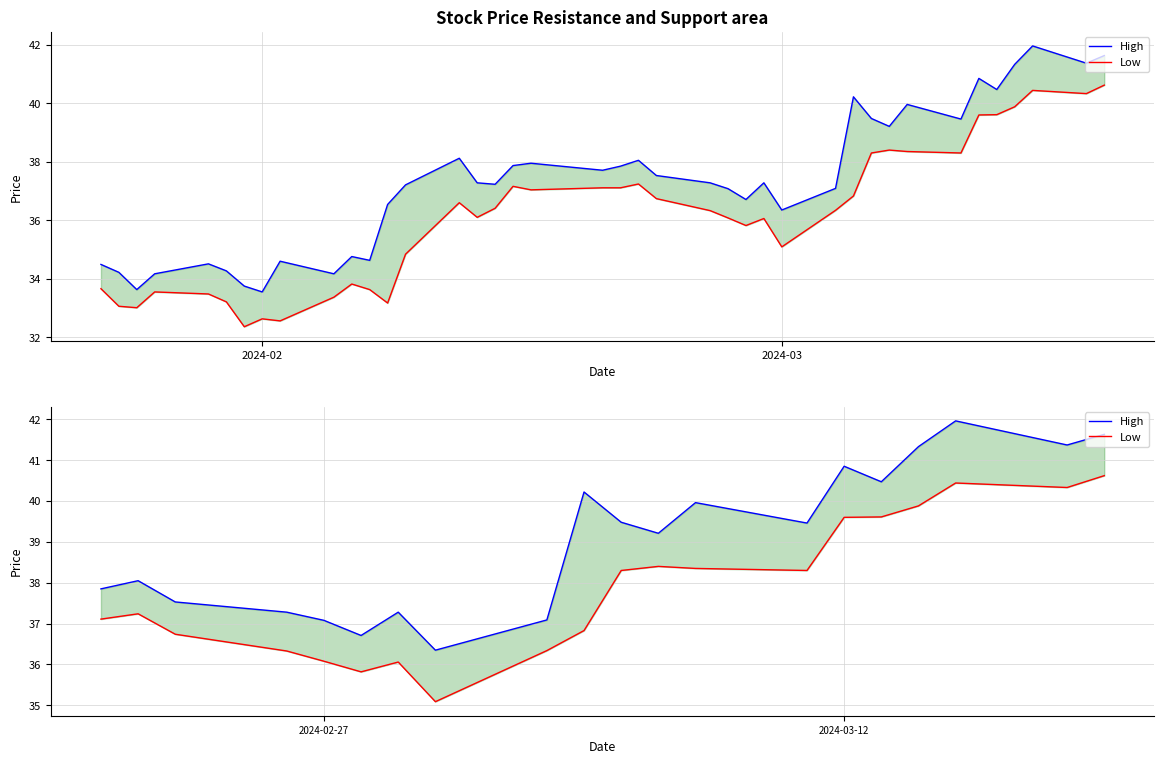

What is the difference between the maximum and minimum values in the High series?

5.6